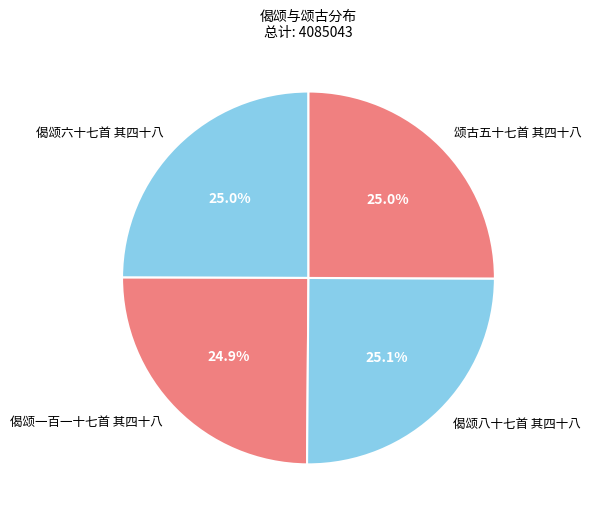

Is there any slice that represents more than half of the pie?

No